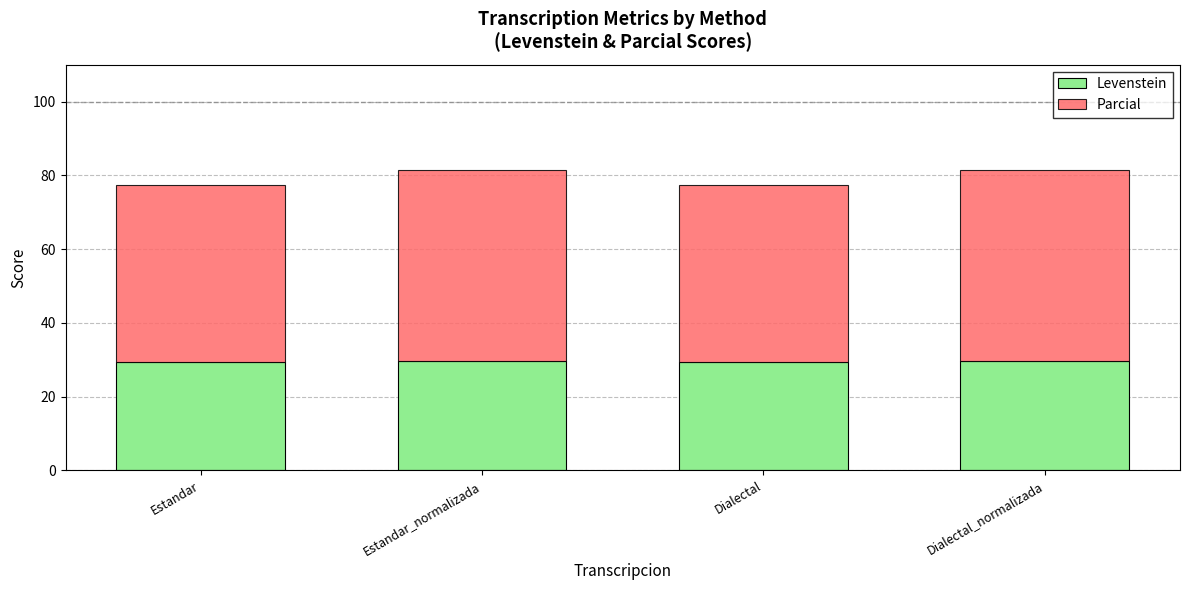

How many data points does each series have?

4